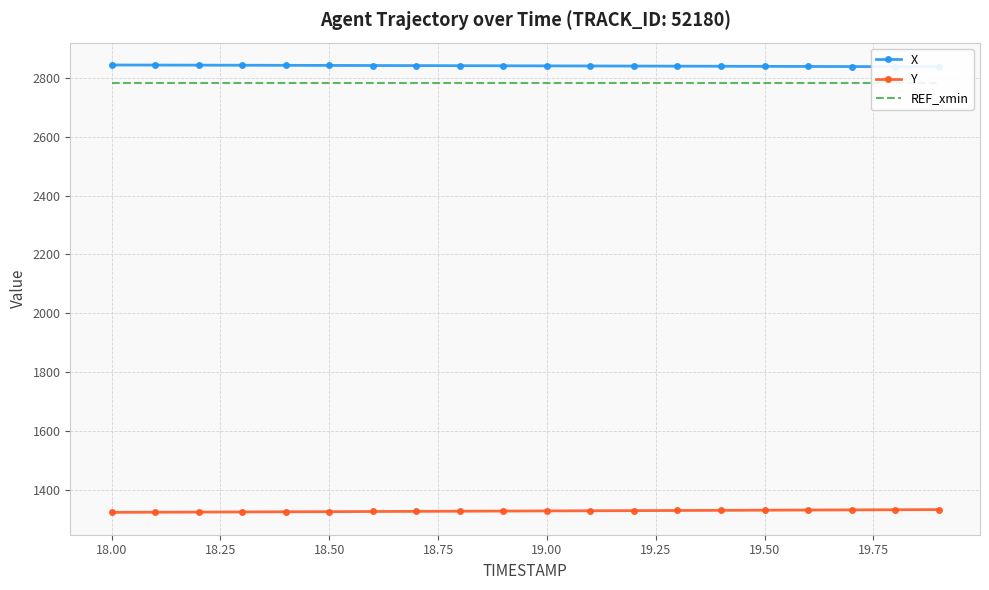

What is the highest value of the Y series?

1332.1